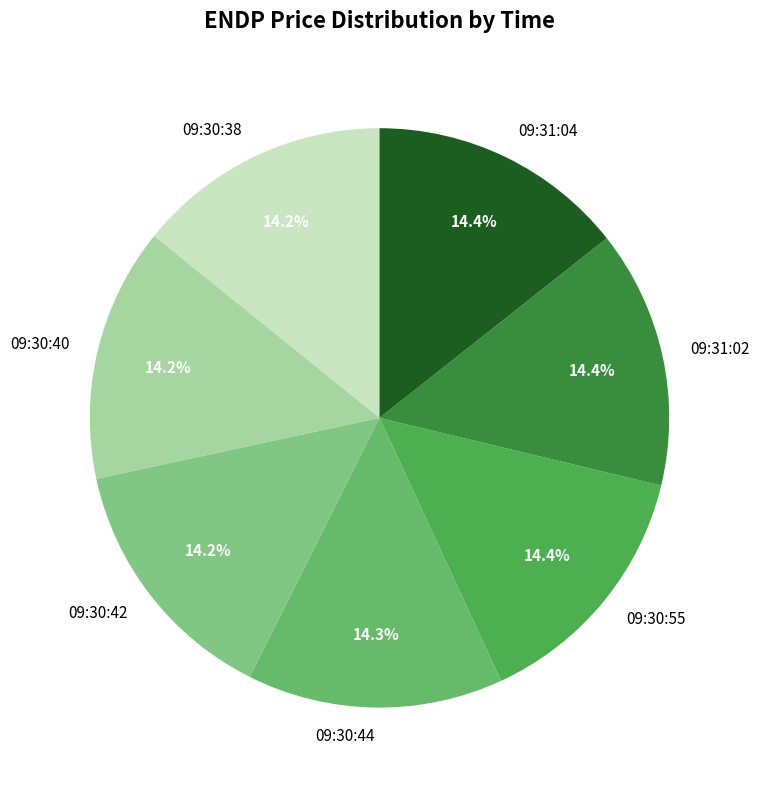

How many segments does this pie chart have?

7